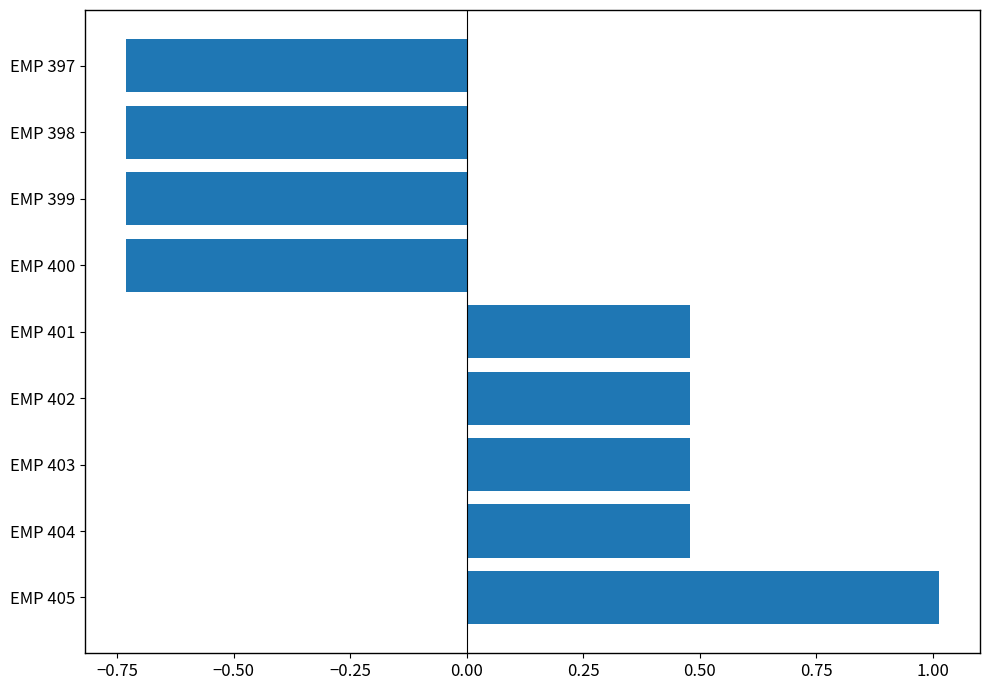

What is the difference between the second highest and minimum values?

1.2